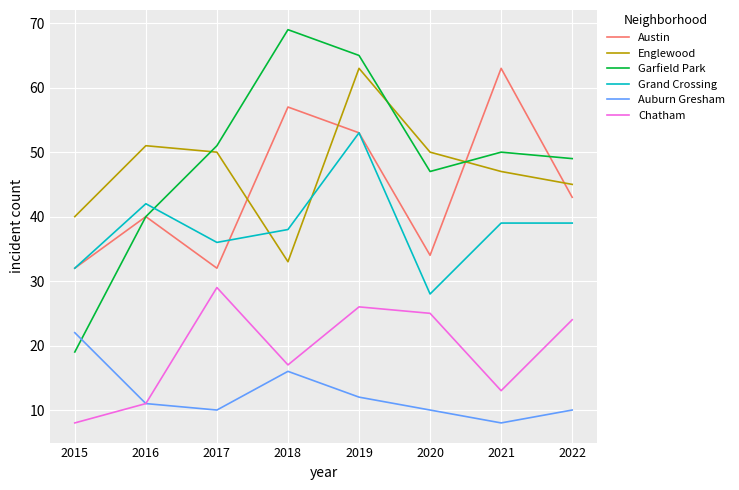

What is the maximum value shown in the chart?

69